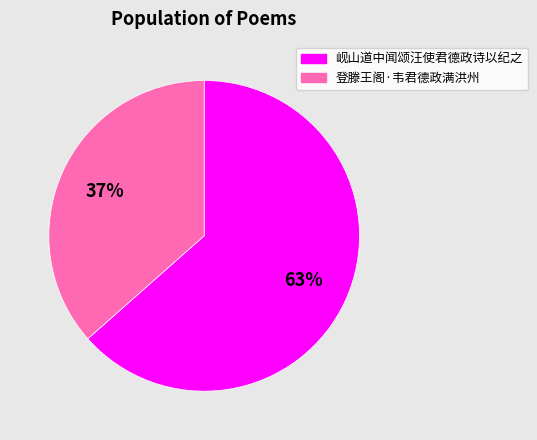

Do 岘山道中闻颂汪使君德政诗以纪之 and 登滕王阁·韦君德政满洪州 together represent more than half of the pie?

Yes